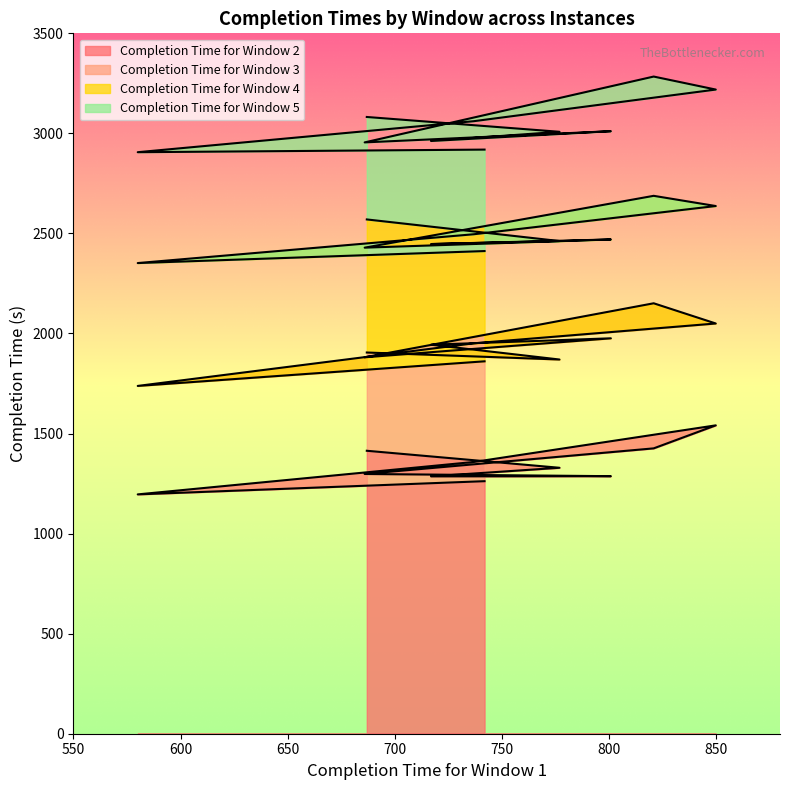

True or false: Completion Time for Window 3 has a value of 2998 at 580.

False